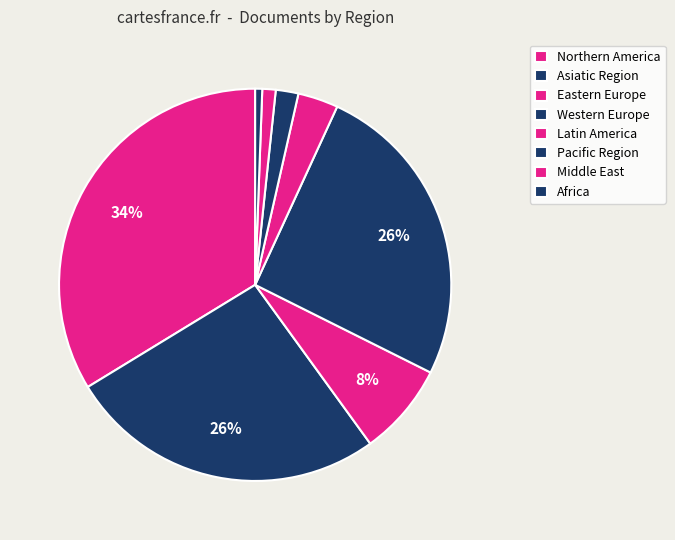

To the nearest percent, what is the difference between the largest and smallest slice percentages?

33%